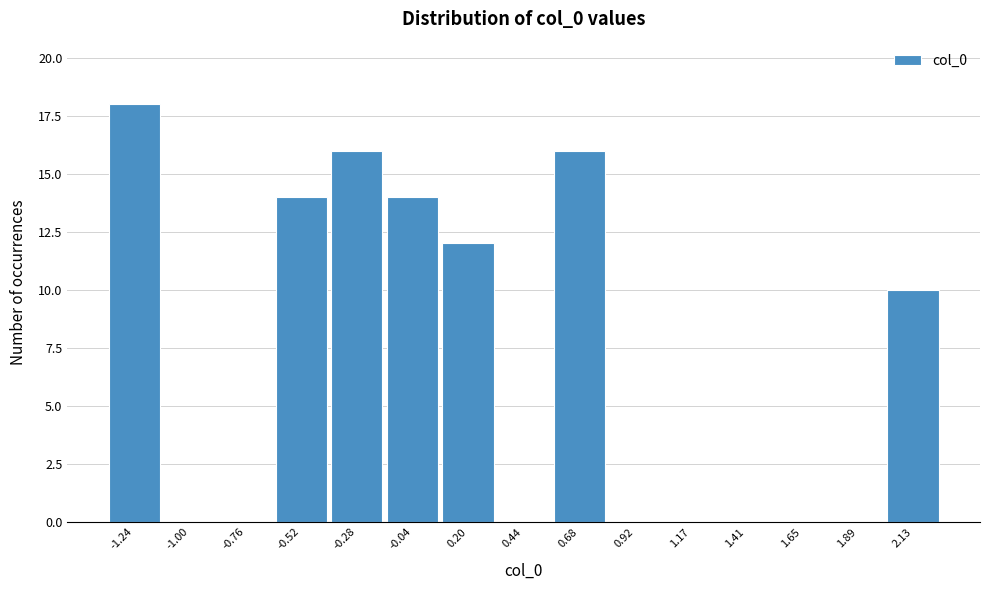

Reading right to left, extract all data points from this chart.

2.13=10	1.89=0	1.65=0	1.41=0	1.17=0	0.92=0	0.68=16	0.44=0	0.20=12	-0.04=14	-0.28=16	-0.52=14	-0.76=0	-1.00=0	-1.24=18